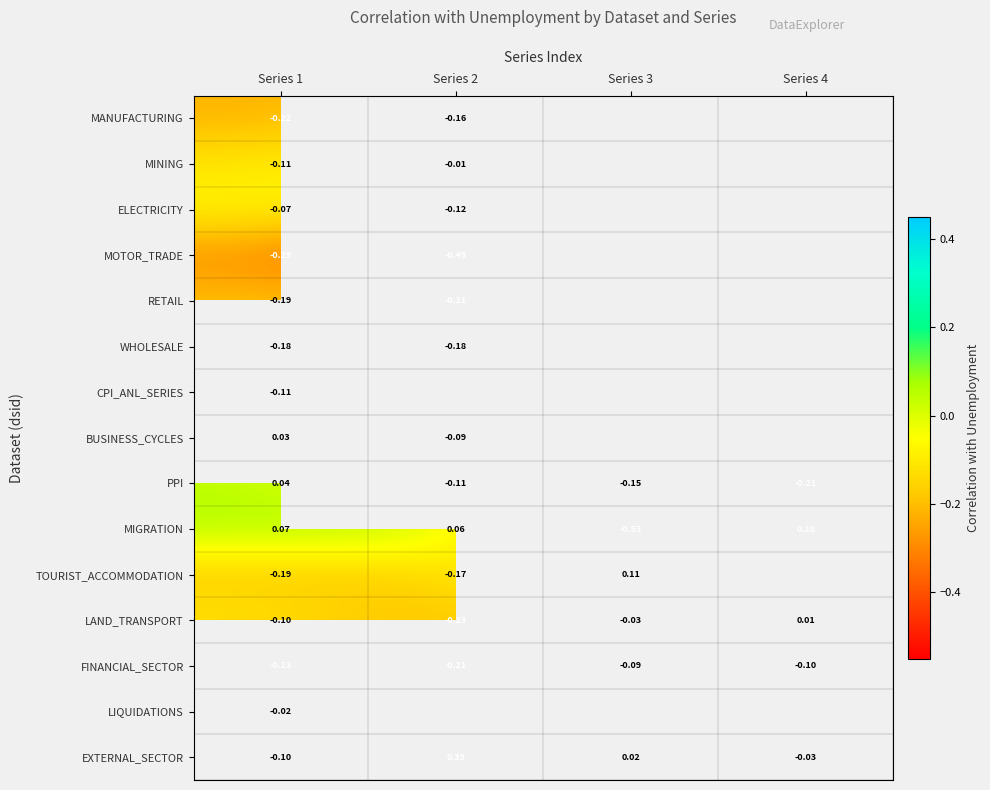

Count the number of categories in the chart.

4